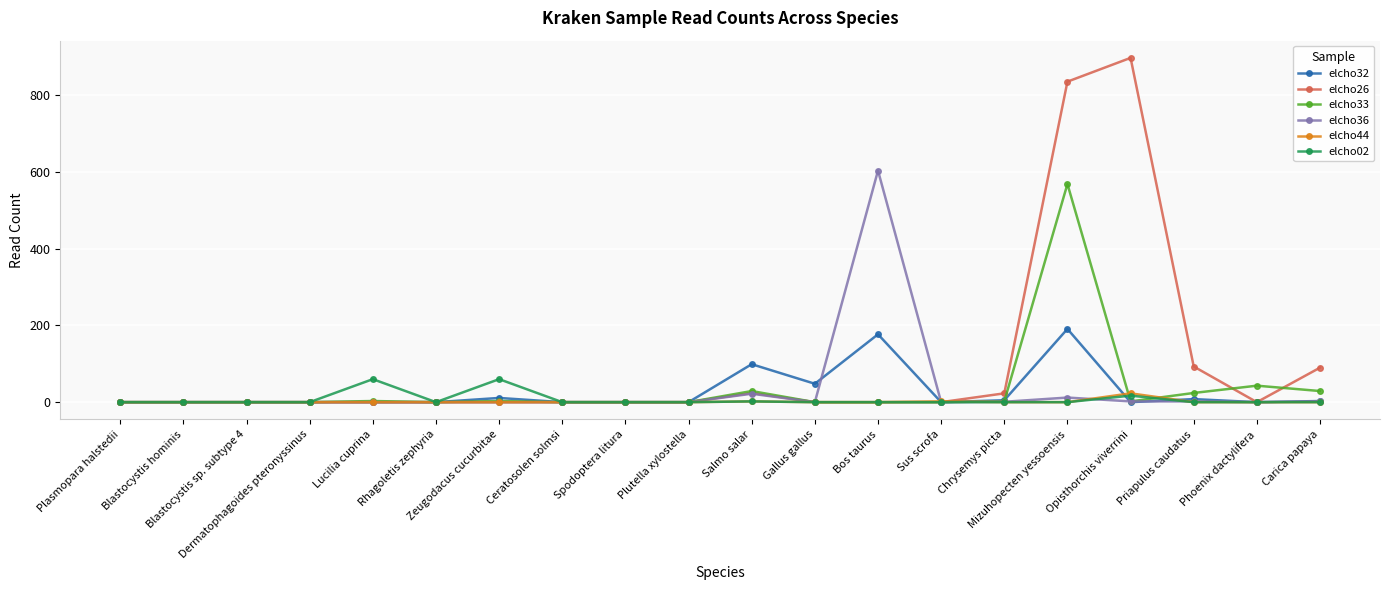

Which series has the widest spread of values?

elcho26